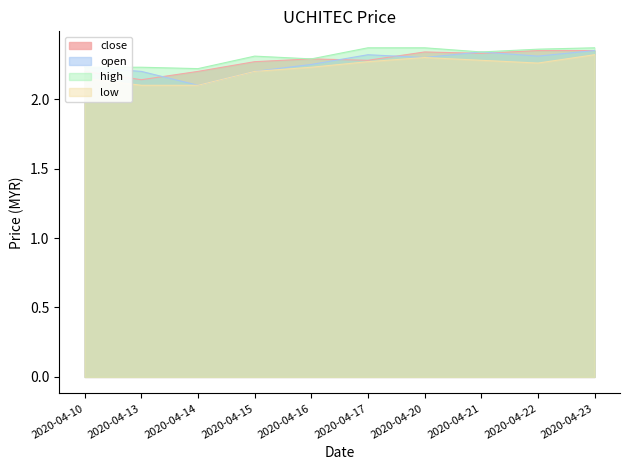

At which label does close reach its minimum?

2020-04-13